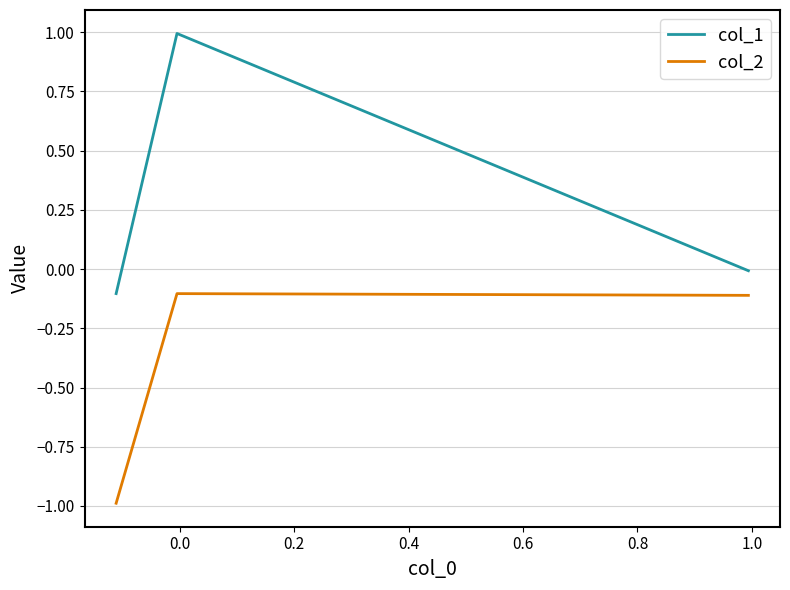

How many series are shown in this chart?

2